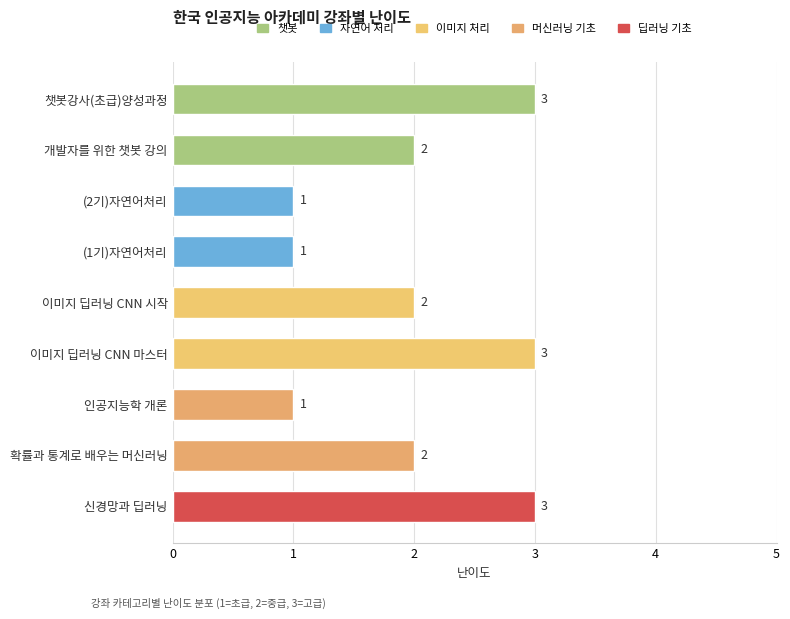

What is the value of the 1st bar from the top?

3